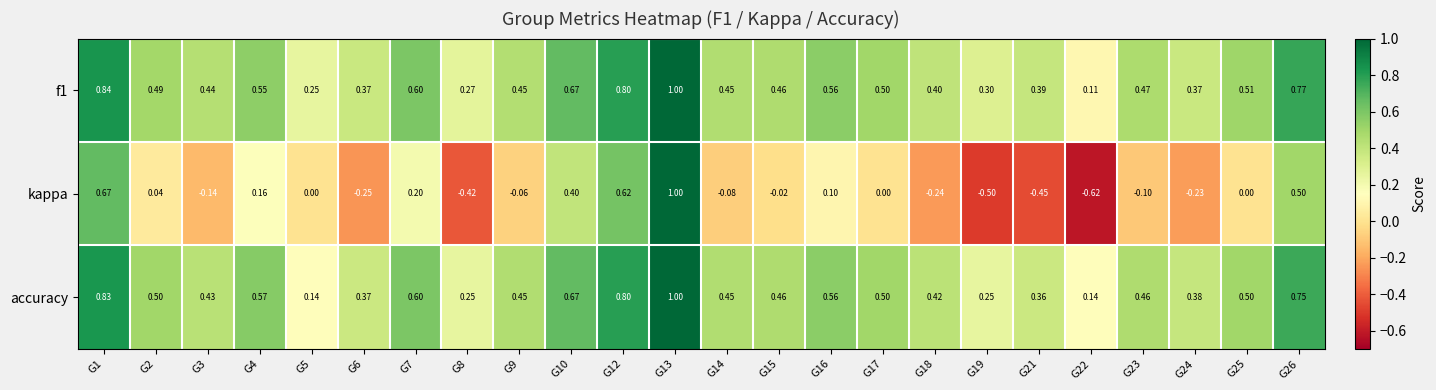

How many categories are shown in the chart?

24